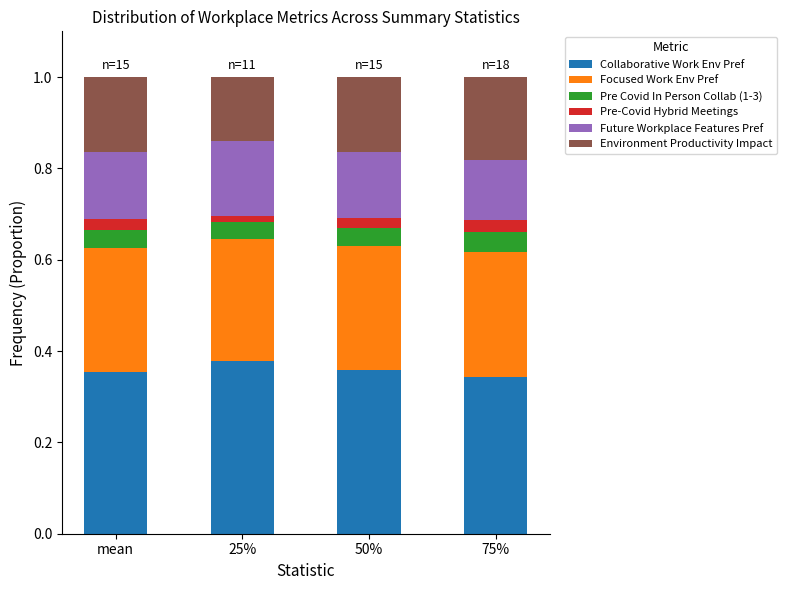

Read the Future Workplace Features Pref value at 50%.

0.1